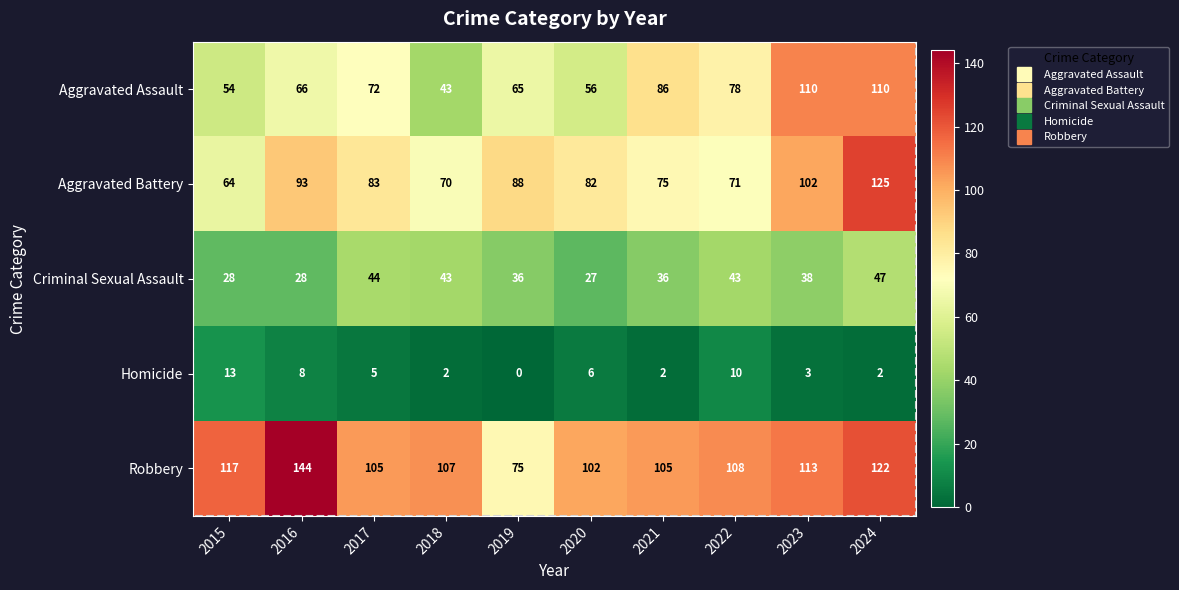

At which label does Homicide reach its minimum?

2019